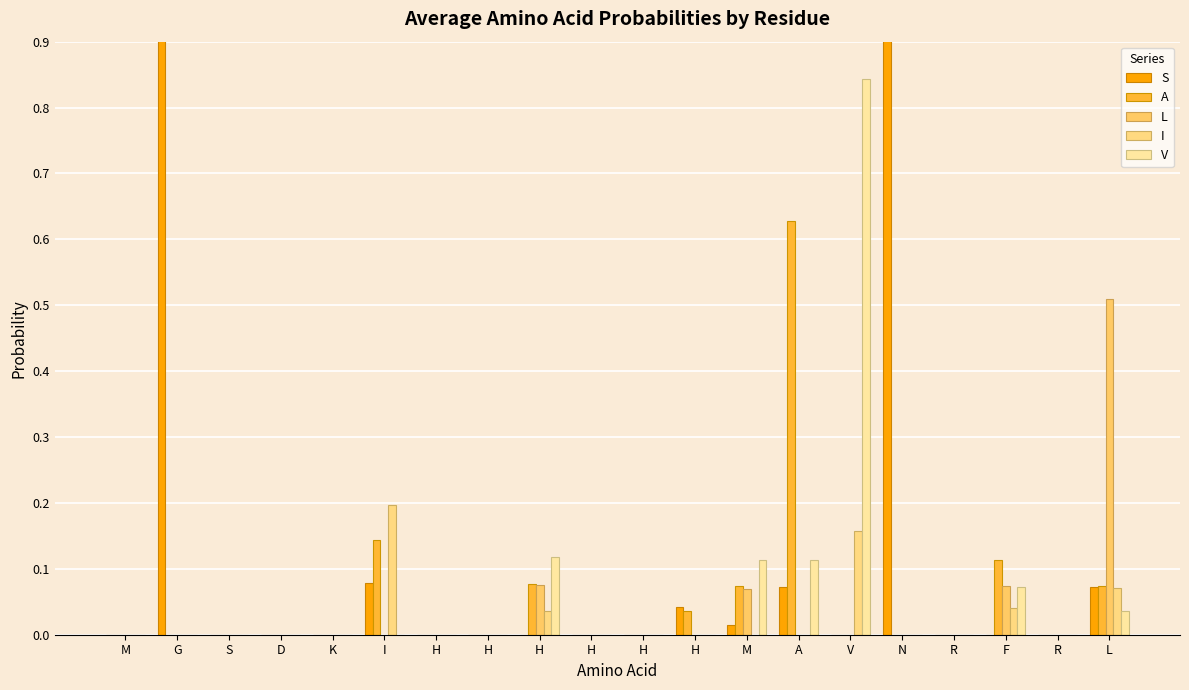

What is the sum of the V values at G and H?

0.1